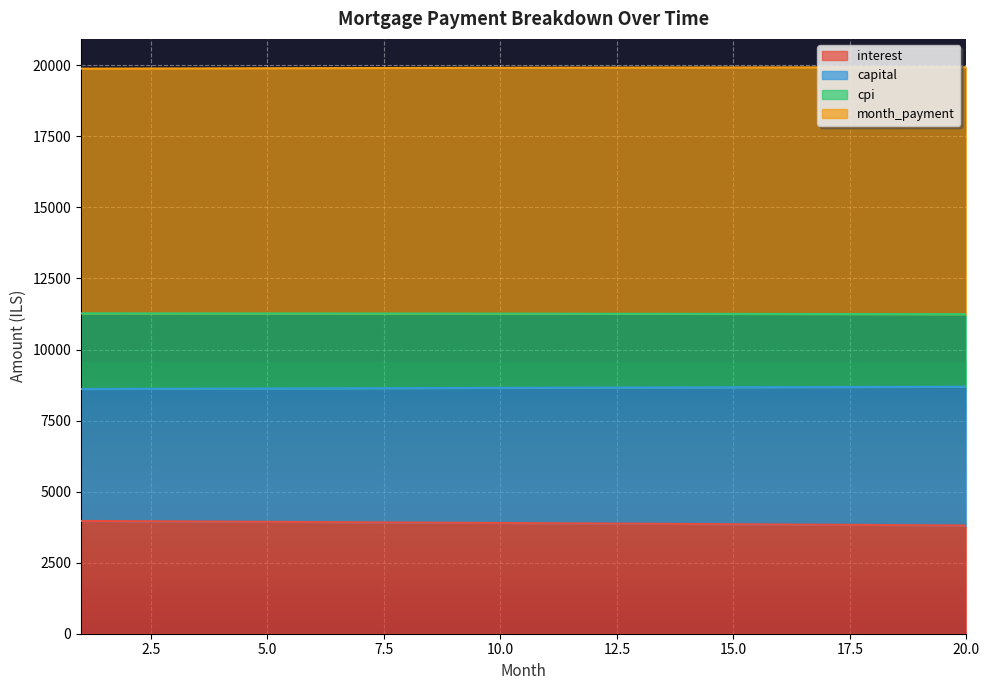

What is the sum of the capital values at 3 and 2?

17235.3